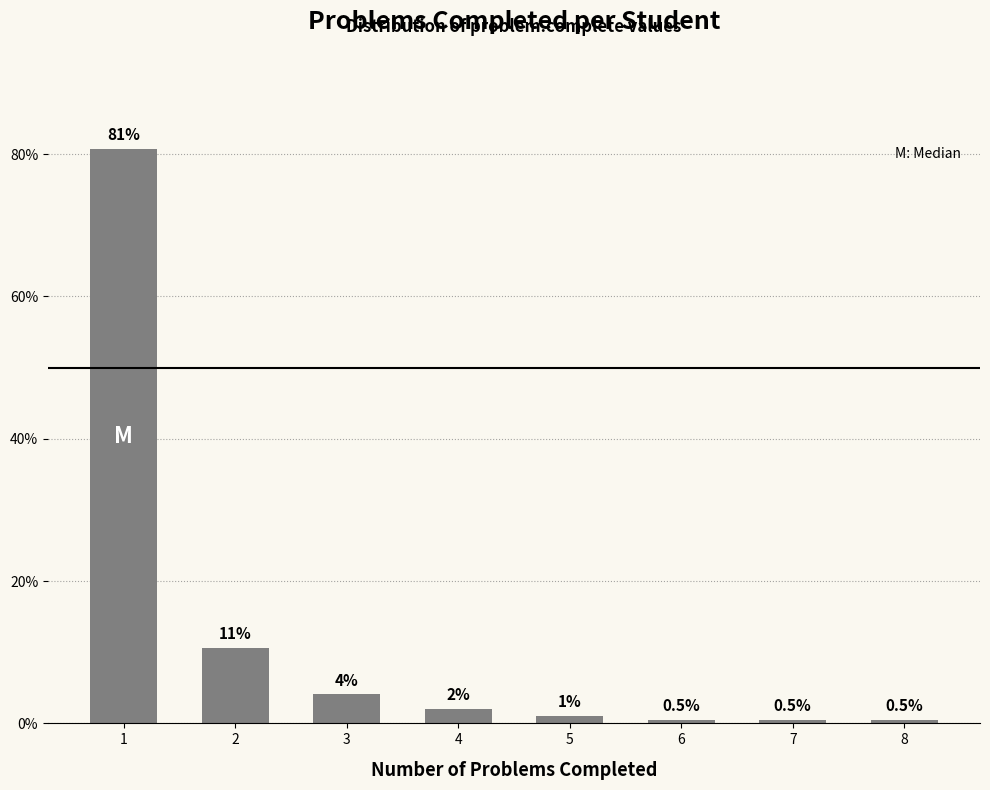

What is the minimum value shown in the chart?

0.5